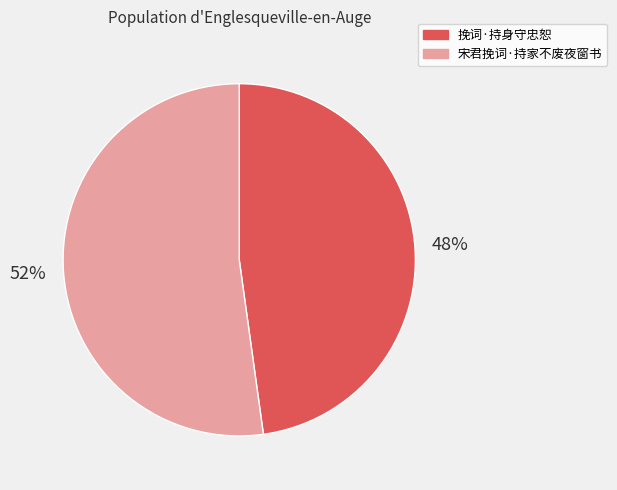

To the nearest percent, what is the difference between the 宋君挽词·持家不废夜窗书 and 挽词·持身守忠恕 slice percentages?

4%